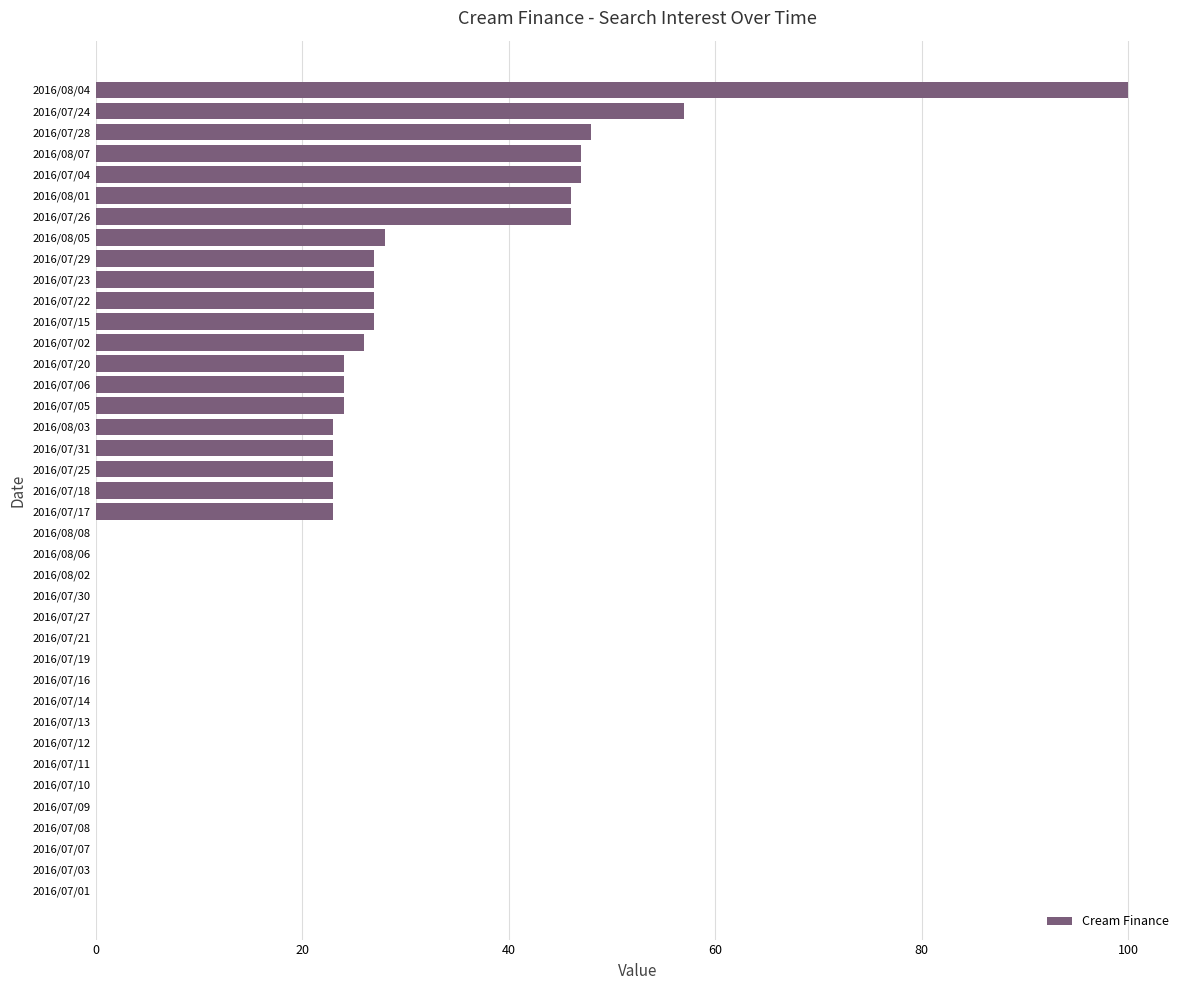

What is the change in value from 2016/07/25 to 2016/07/28?

+25